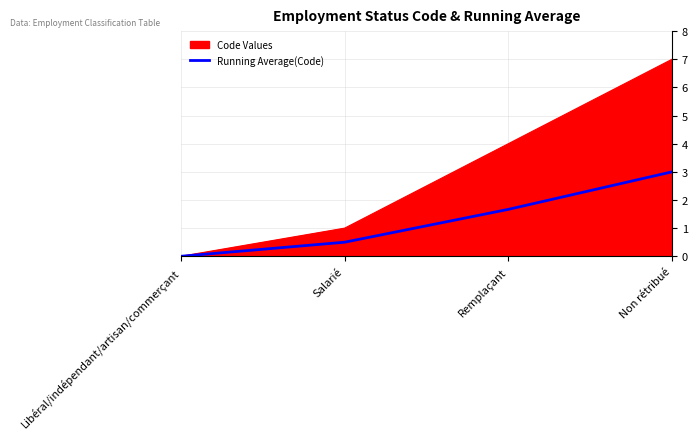

Rank the series by their average value, from lowest to highest.

Running Average(Code), Code Values